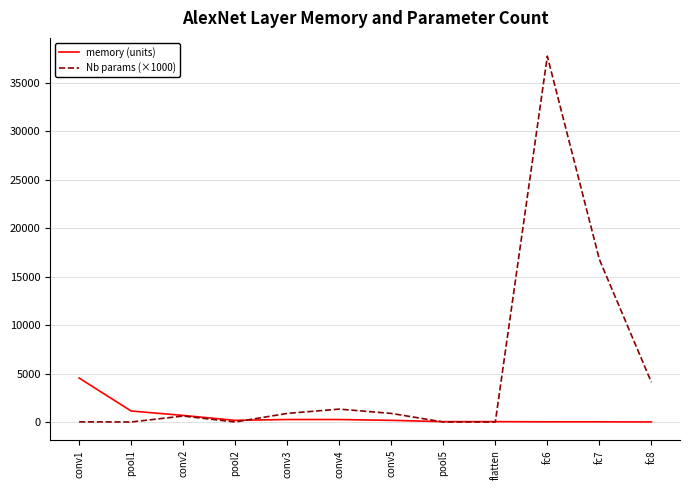

How many interior local peaks does the Nb params (×1000) series have?

3